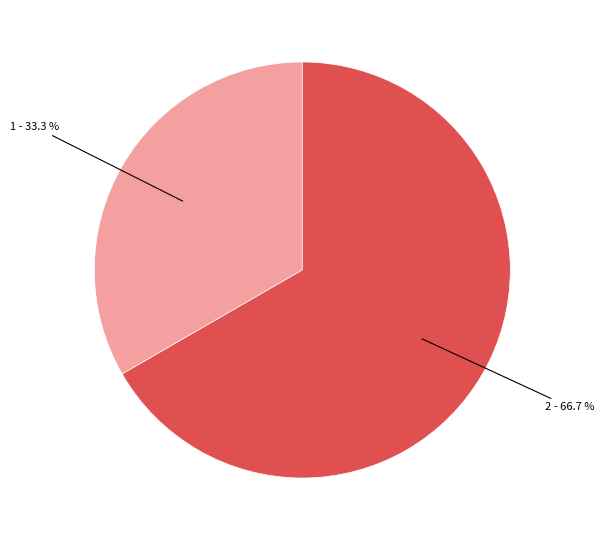

To the nearest percent, what is the difference between the largest and smallest slice percentages?

33%